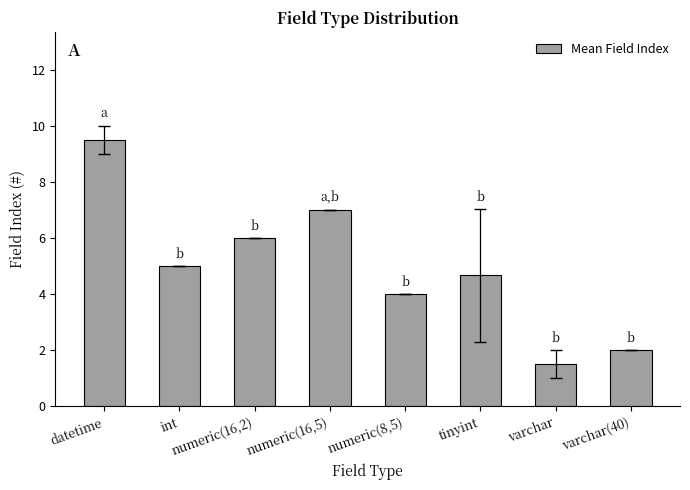

What is the value of the 7th bar from the left?

1.5